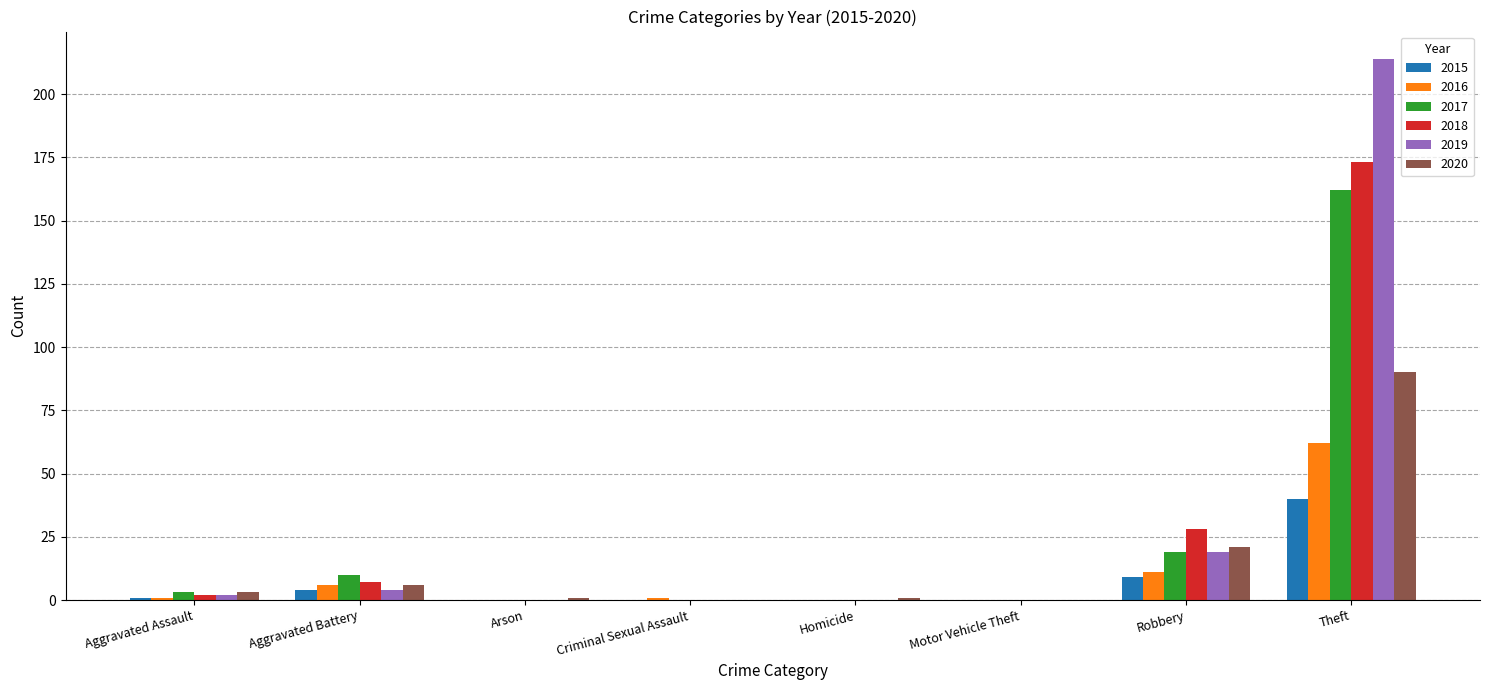

Reading left to right, transcribe all the data shown in this chart.

2015: 1	4	0	0	0	0	9	40
2016: 1	6	0	1	0	0	11	62
2017: 3	10	0	0	0	0	19	162
2018: 2	7	0	0	0	0	28	173
2019: 2	4	0	0	0	0	19	214
2020: 3	6	1	0	1	0	21	90